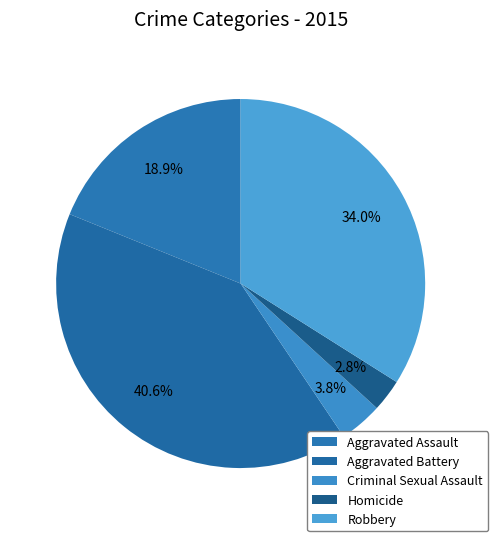

What percentage is the Aggravated Battery slice, to the nearest percent?

41%